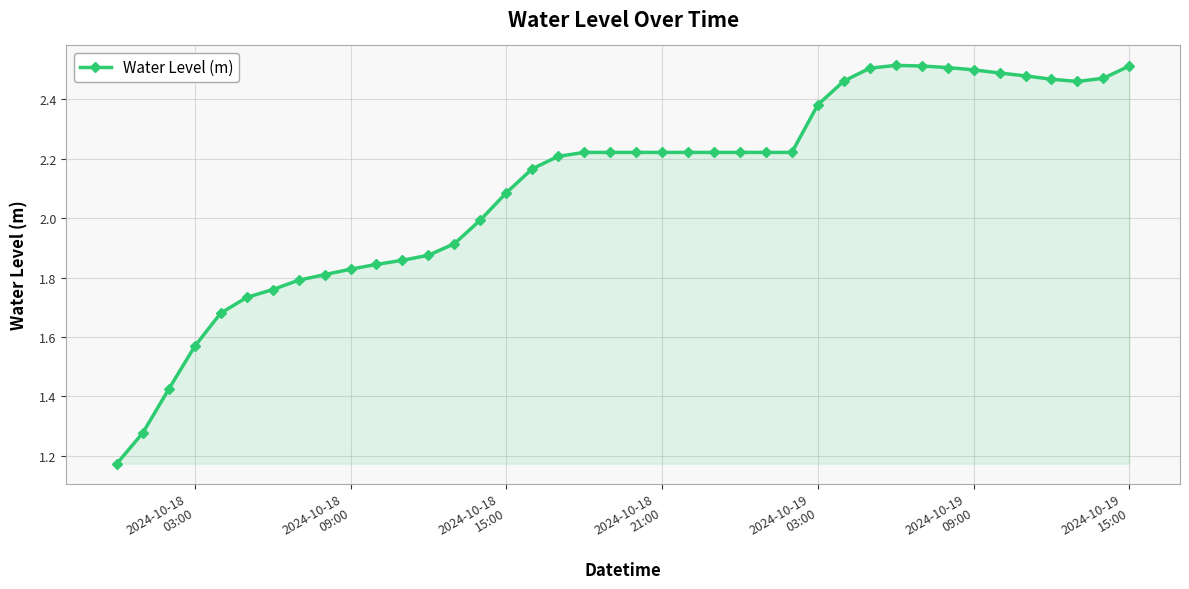

What is the sum of all values?

84.2